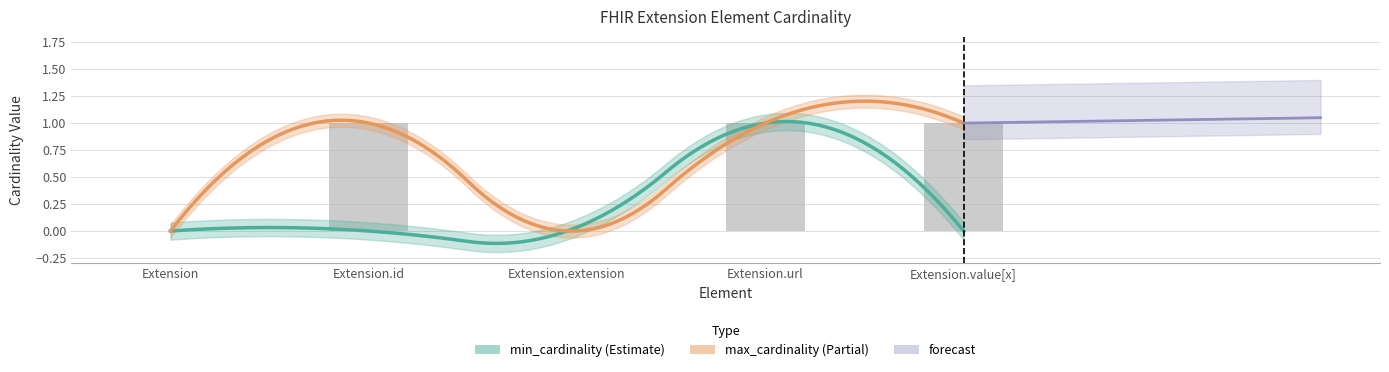

Where is the data nearest to the value 0?

Extension